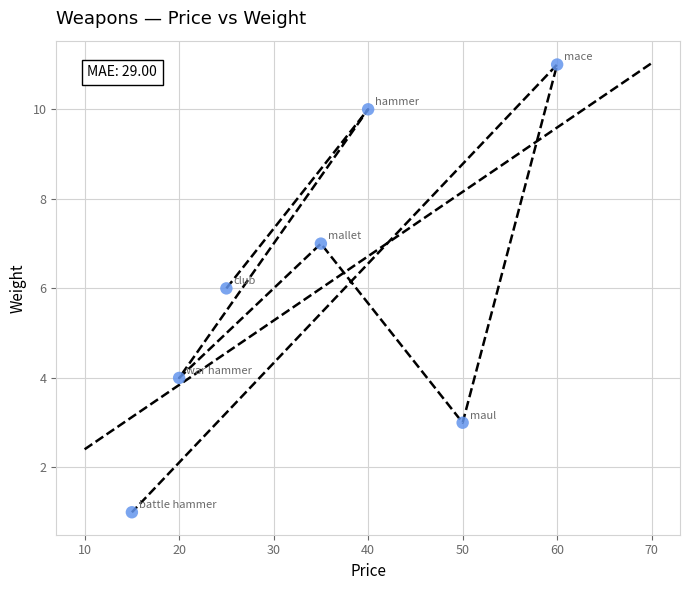

What is the range of X values (max minus min)?

45